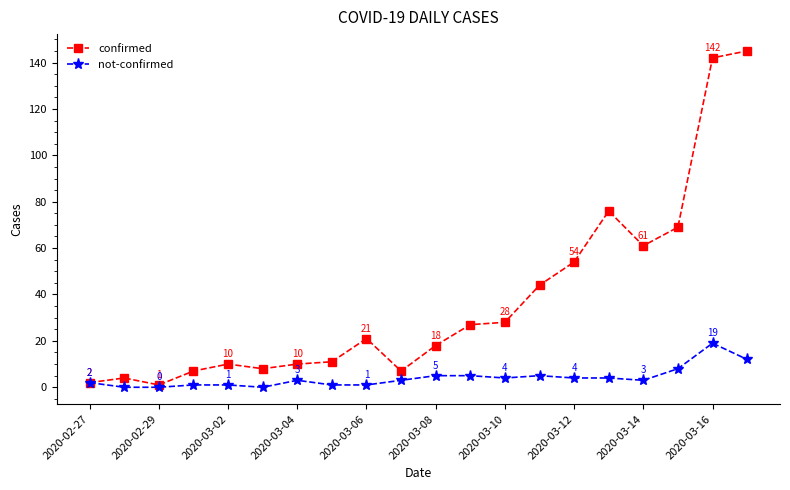

What is the difference between the maximum and second lowest values in the confirmed series?

143